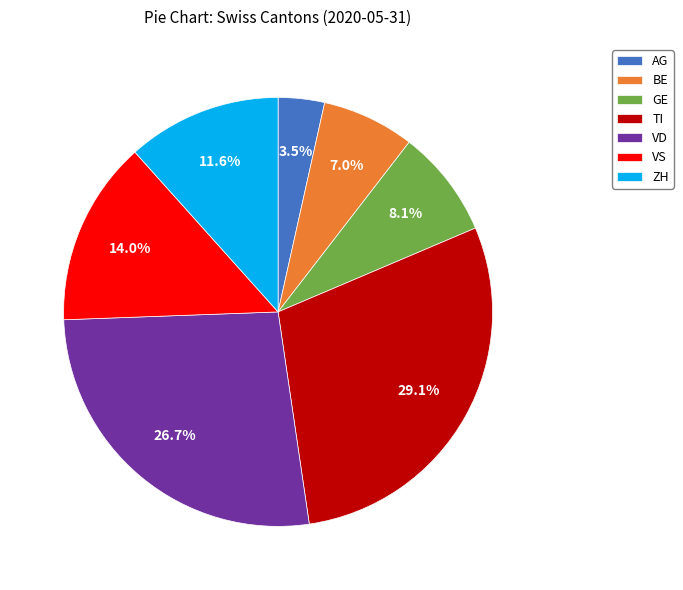

Combined, what portion of the pie is GE and AG?

11.6%